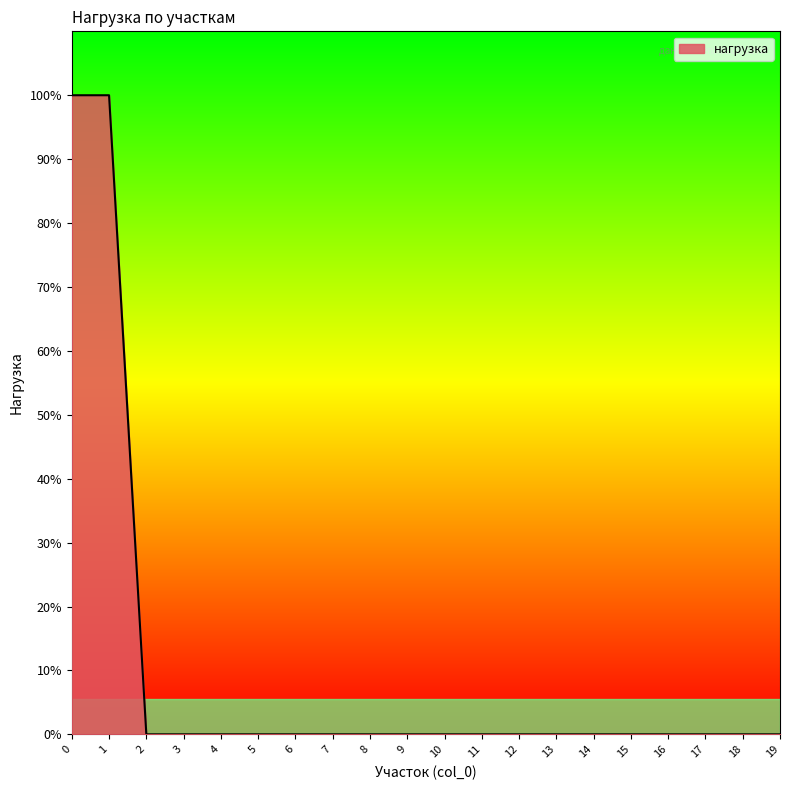

What is the difference between the maximum and minimum values?

100